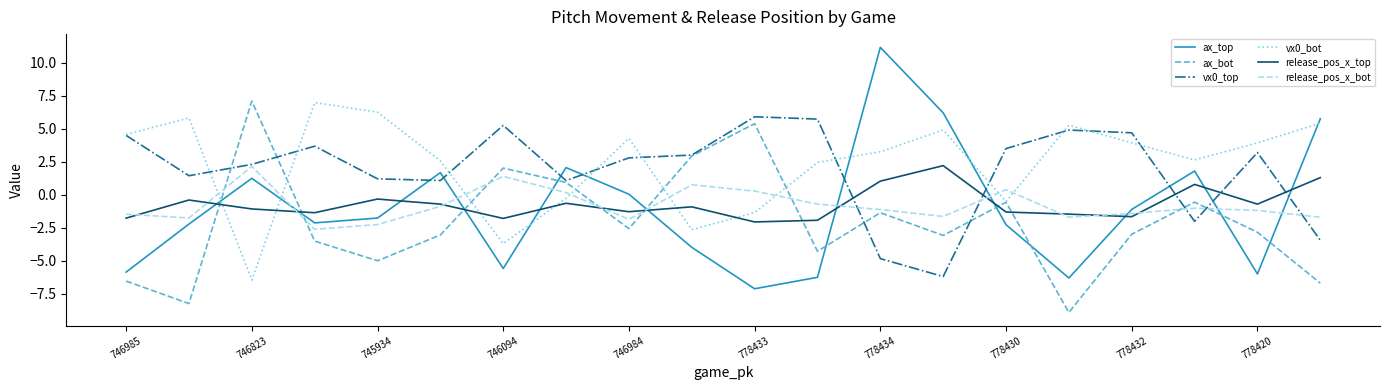

What is the minimum value shown in the chart?

-8.9